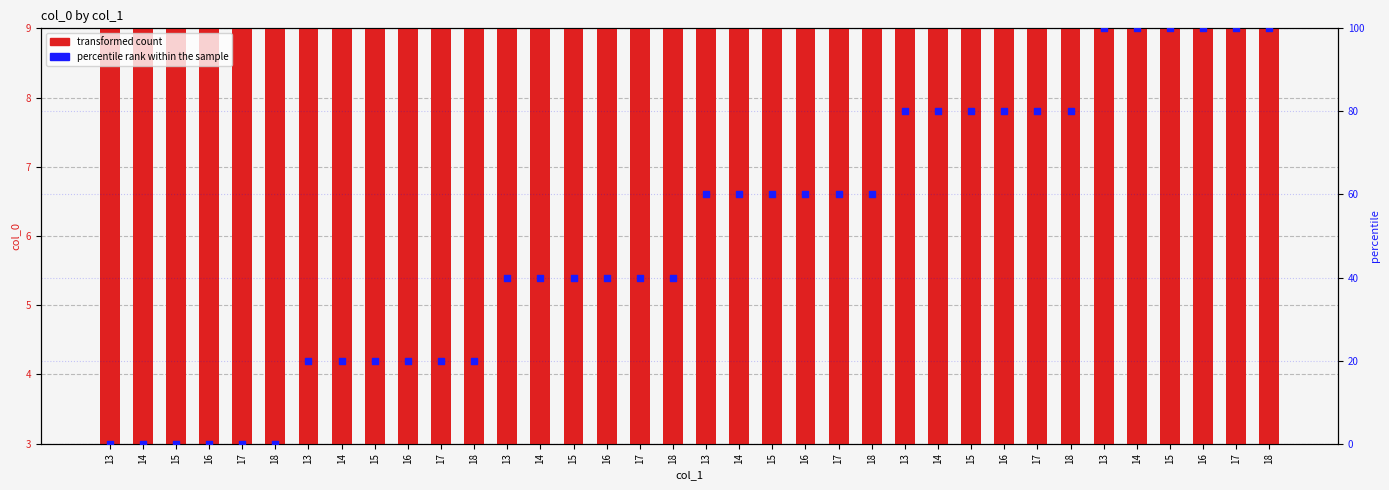

Which series reaches the maximum Y coordinate?

percentile rank within the sample